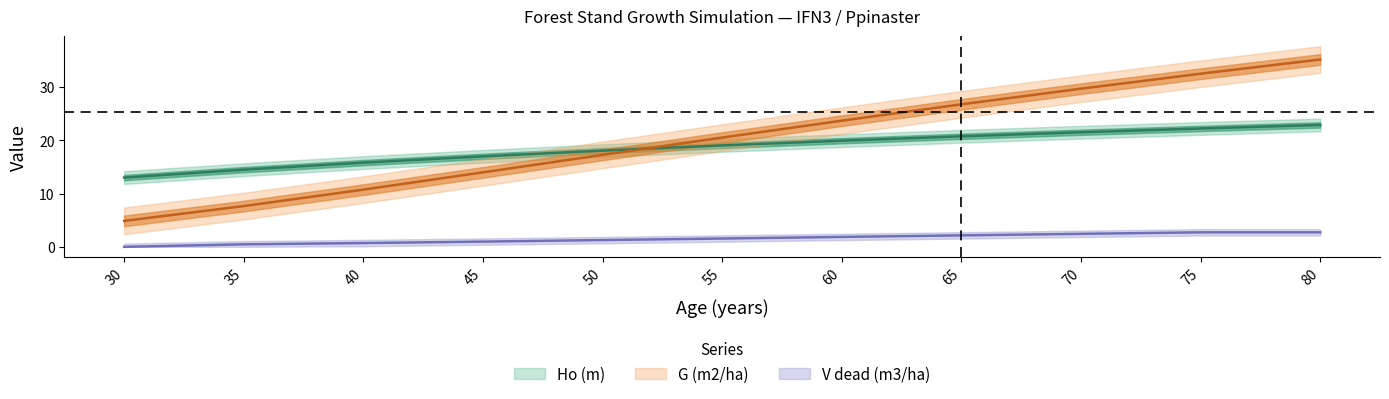

What is the average value of the G (m2/ha) series?

20.3